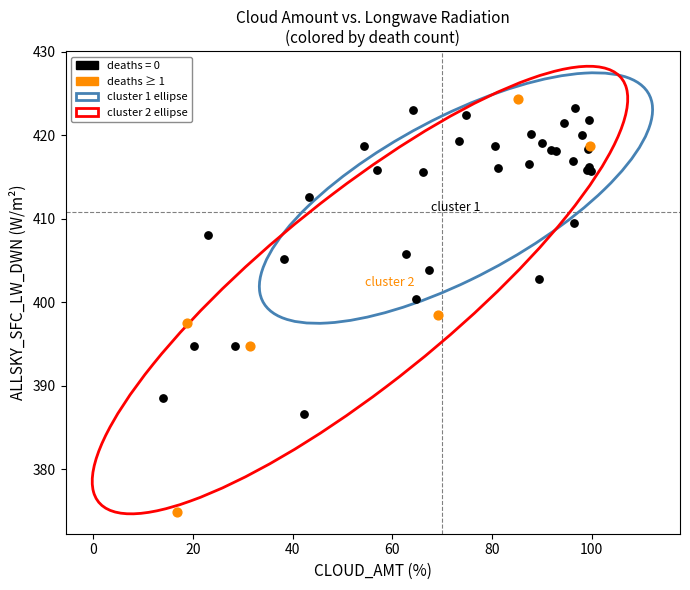

Which series has the largest Y range (max minus min)?

deaths ≥ 1